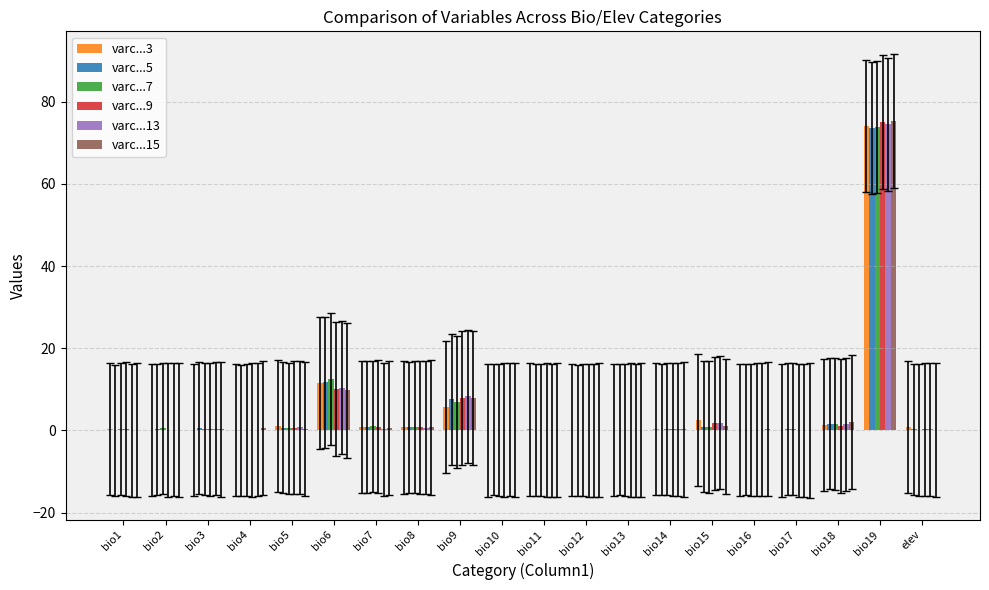

Which series has the widest spread of values?

varc...15